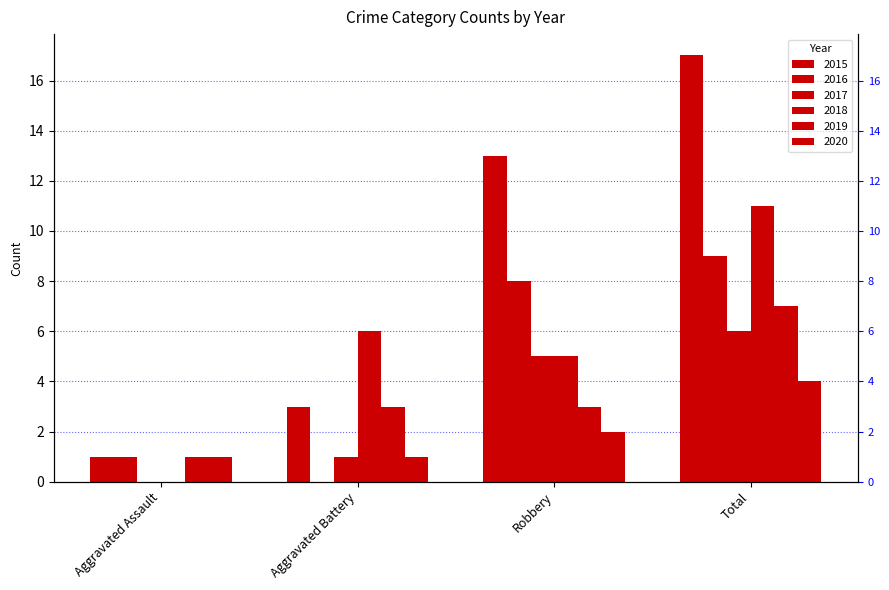

What is the label of the 4th bar from the left?

Total